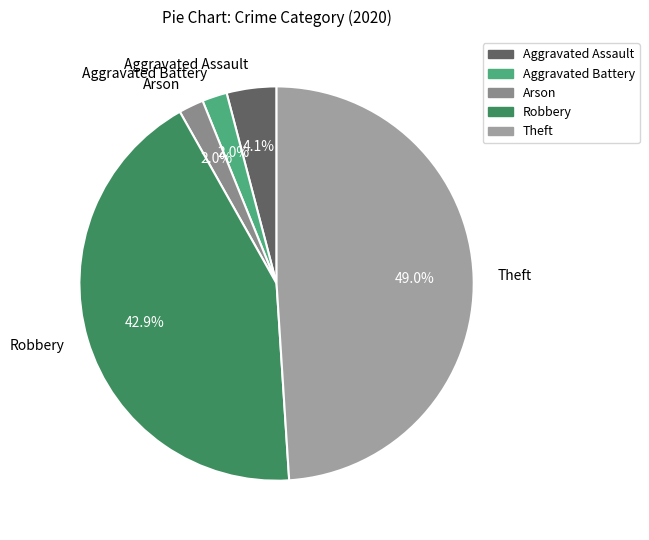

Which has a higher value, Aggravated Battery or Theft?

Theft